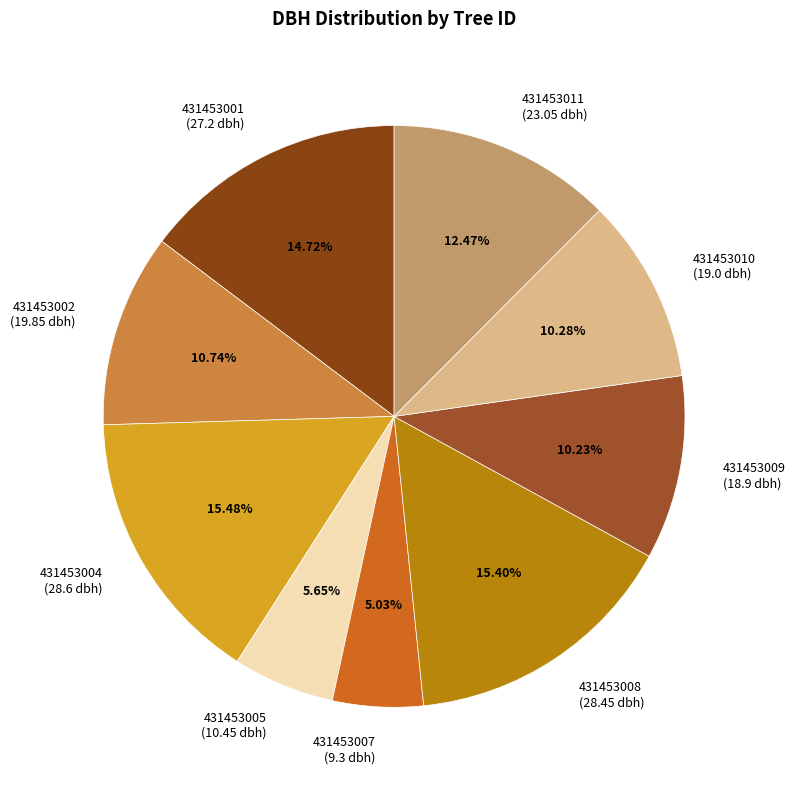

Is there any slice that represents more than half of the pie?

No